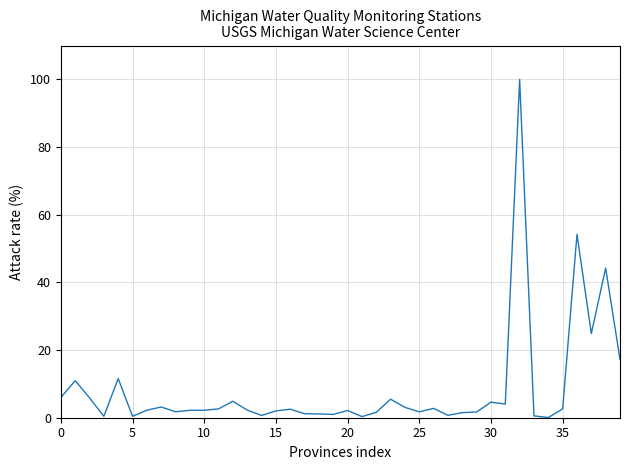

What is the difference between the maximum and minimum values?

99.9